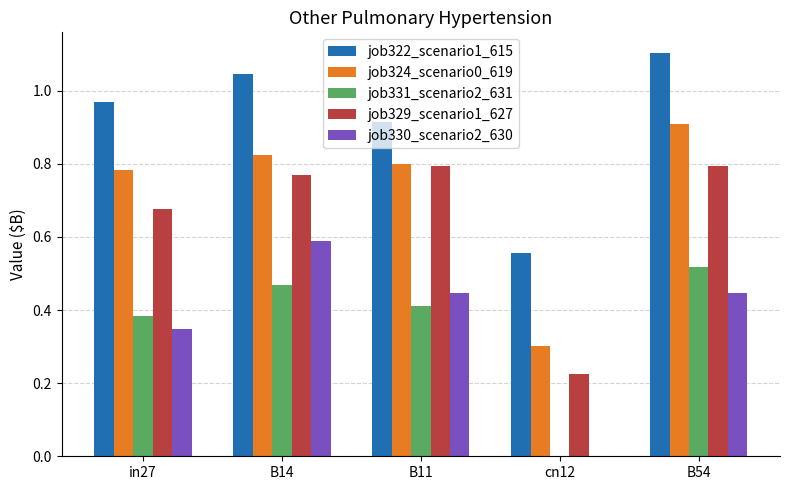

What is the sum of the job322_scenario1_615 values at B14 and B11?

2.0